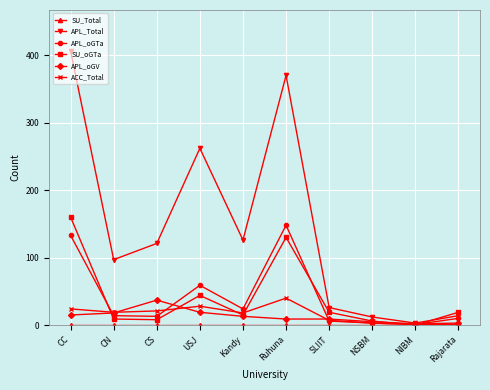

Is this an area chart (filled region under the line)?

No